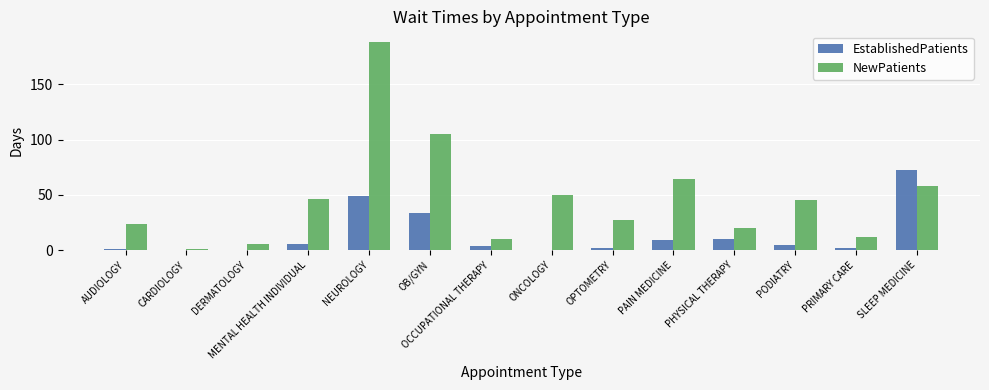

What are all the series names shown in the legend?

EstablishedPatients, NewPatients